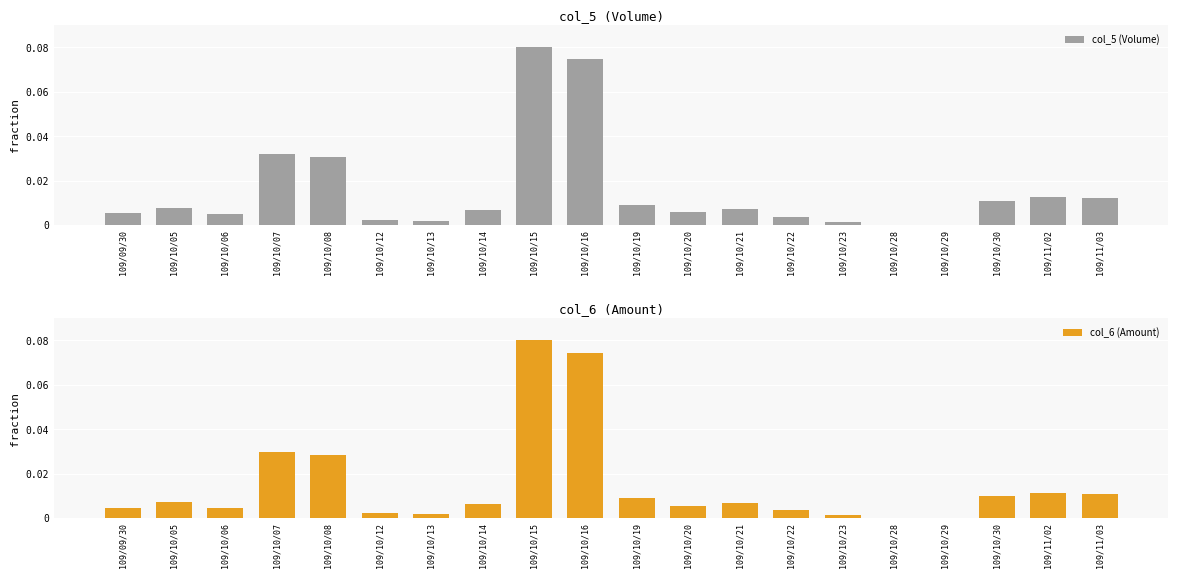

Reading left to right, list all the values displayed in this chart.

col_5 (Volume): 109/09/30=0.0	109/10/05=0.0	109/10/06=0.0	109/10/07=0.0	109/10/08=0.0	109/10/12=0.0	109/10/13=0.0	109/10/14=0.0	109/10/15=0.1	109/10/16=0.1	109/10/19=0.0	109/10/20=0.0	109/10/21=0.0	109/10/22=0.0	109/10/23=0.0	109/10/28=0.0	109/10/29=0.0	109/10/30=0.0	109/11/02=0.0	109/11/03=0.0
col_6 (Amount): 109/09/30=0.0	109/10/05=0.0	109/10/06=0.0	109/10/07=0.0	109/10/08=0.0	109/10/12=0.0	109/10/13=0.0	109/10/14=0.0	109/10/15=0.1	109/10/16=0.1	109/10/19=0.0	109/10/20=0.0	109/10/21=0.0	109/10/22=0.0	109/10/23=0.0	109/10/28=0.0	109/10/29=0.0	109/10/30=0.0	109/11/02=0.0	109/11/03=0.0